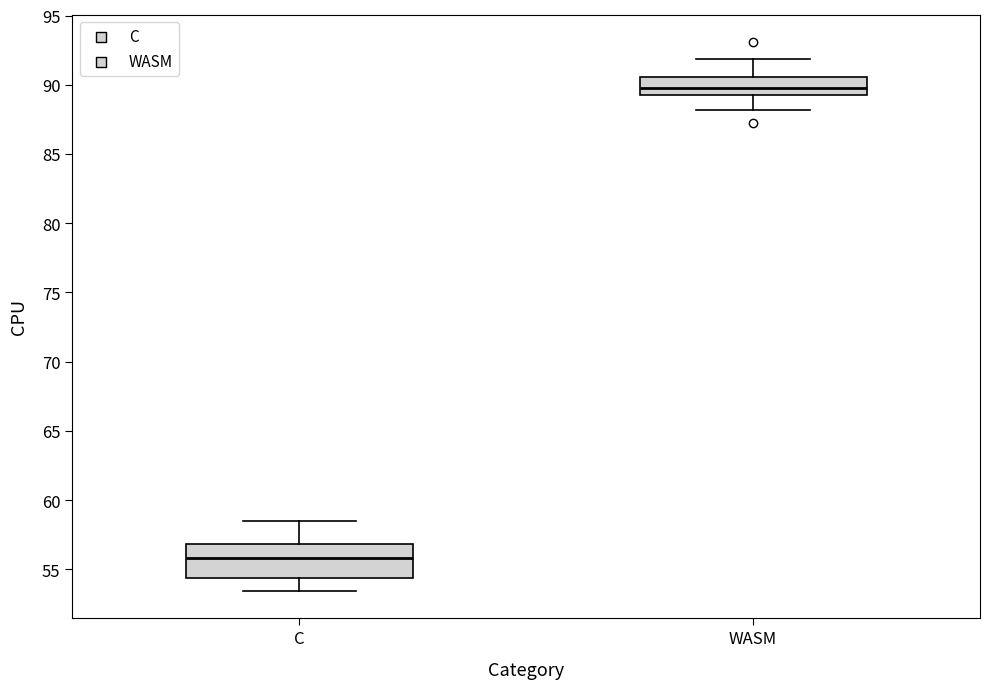

Reading left to right, read every box against the y-axis: the position of its median line, the range the box covers, and the ends of its whiskers. The values are not printed on the chart, so give them approximately, as read against the axis.

C: median 56.0, box 54.5 to 57.0, whiskers 53.5 to 58.5
WASM: median 90.0, box 89.0 to 90.5, whiskers 88.0 to 92.0